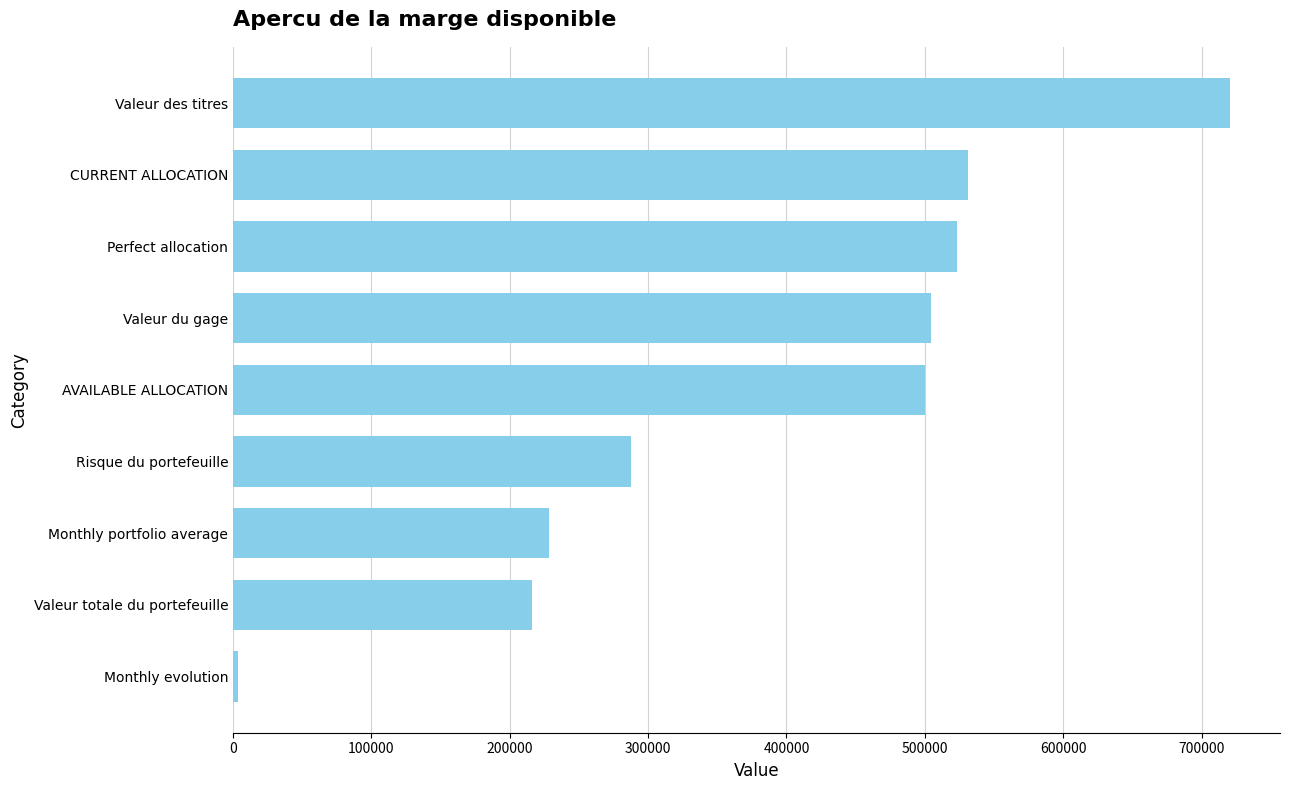

How many values are below 500000?

4